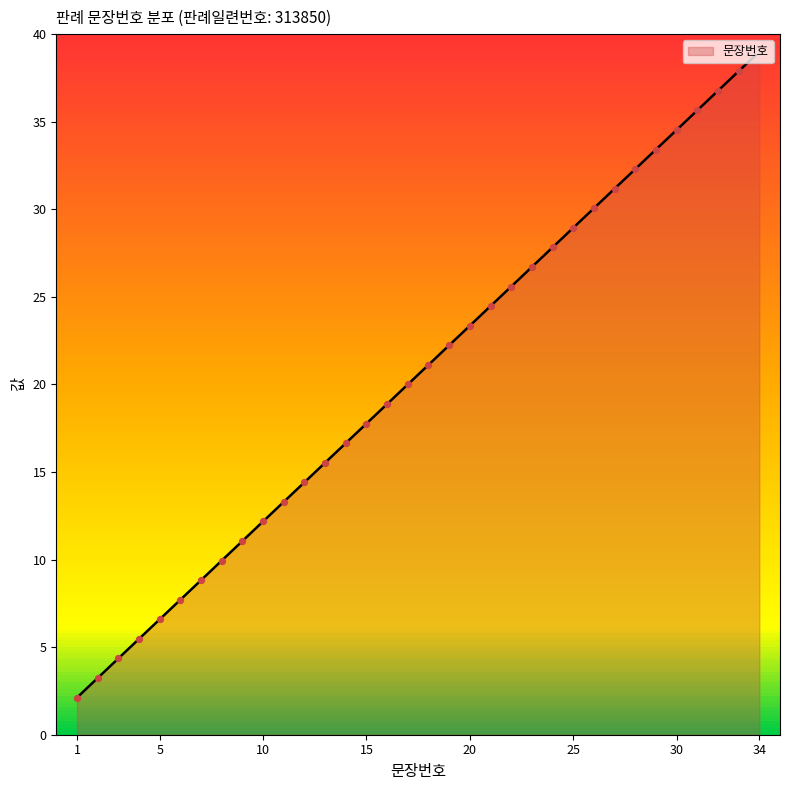

What is the change in value from 21 to 25?

+4.5